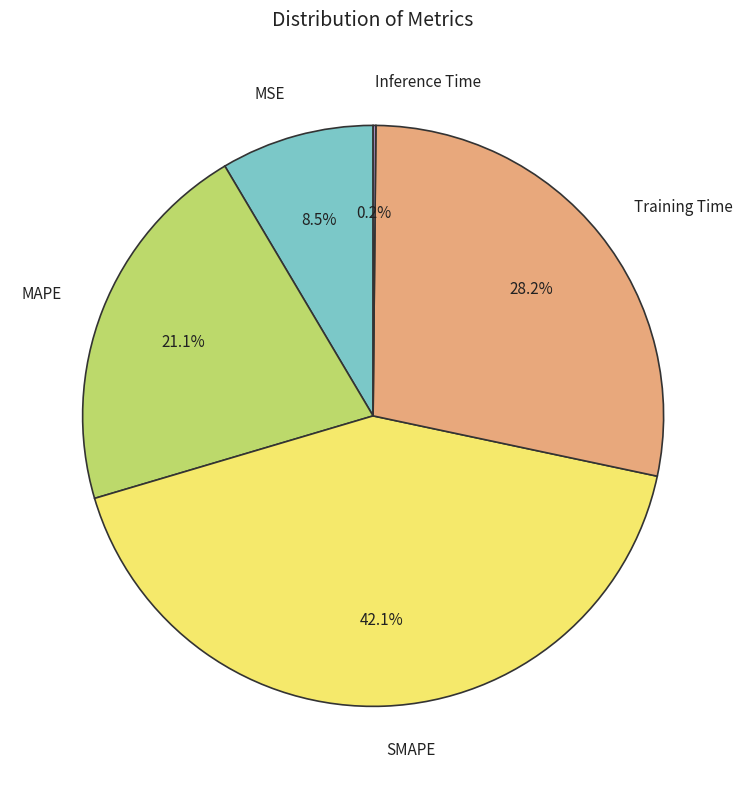

What portion of the pie excludes SMAPE?

57.9%